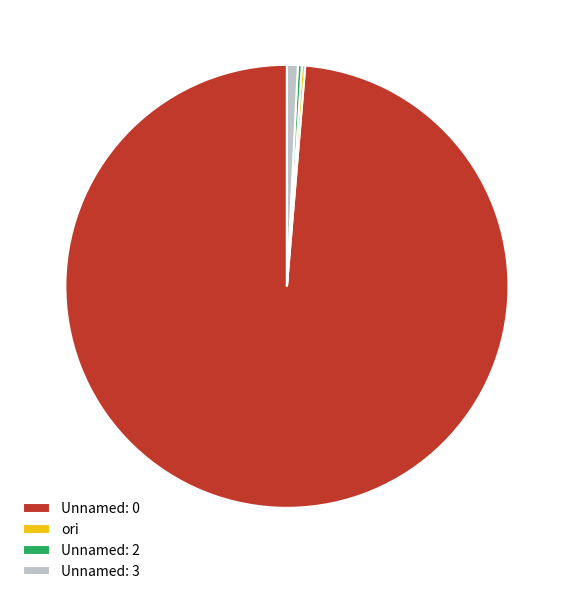

What is the ratio of the value at Unnamed: 0 to the value at Unnamed: 3?

125.2